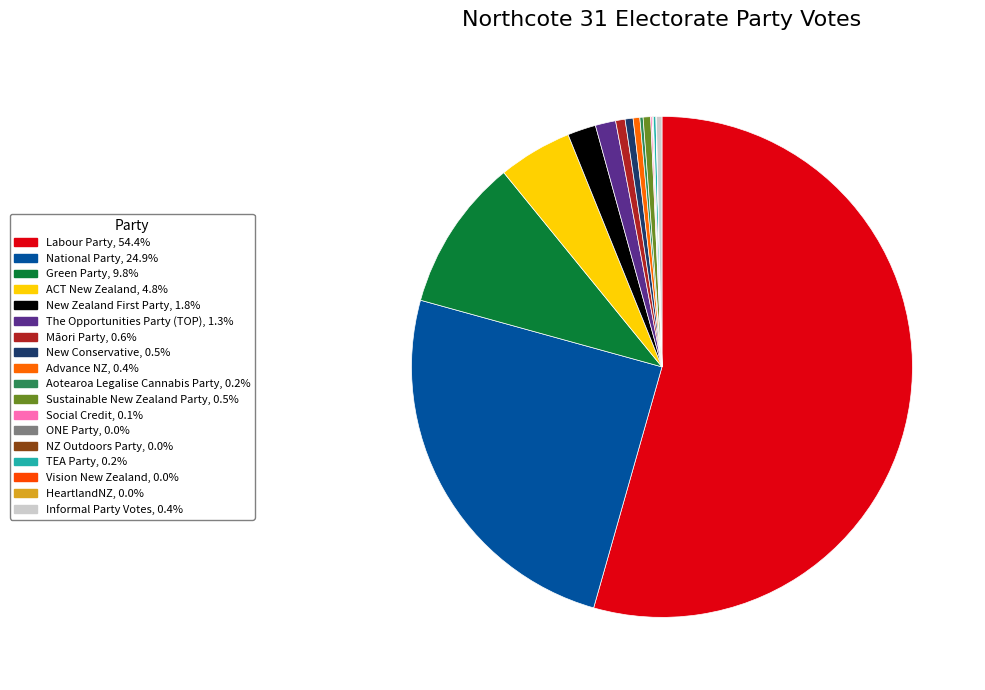

To the nearest percent, what is the difference between the largest and smallest slice percentages?

54%